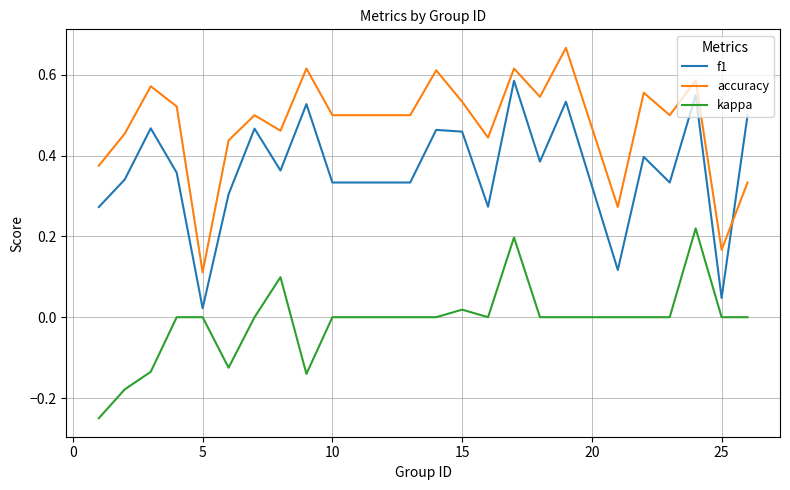

True or false: accuracy has more than 0 points higher than both neighbors.

True